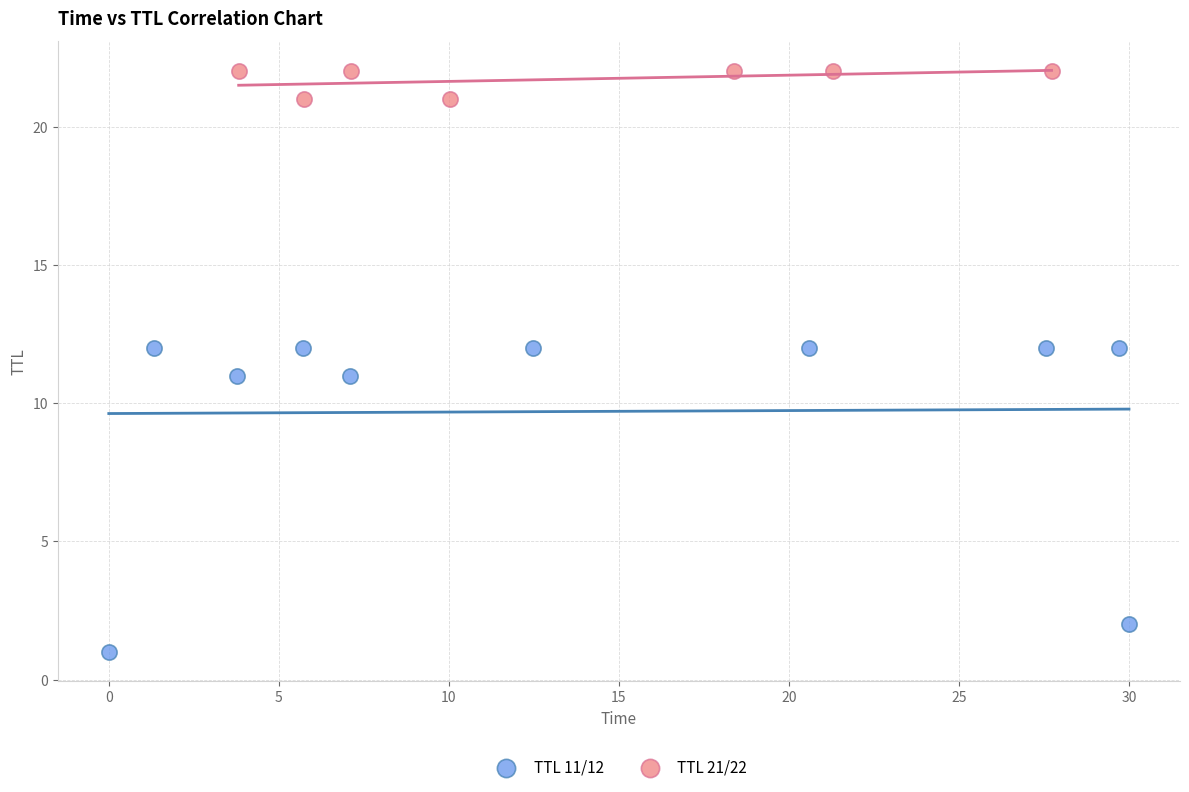

Which series contains the lowest Y value?

TTL 11/12